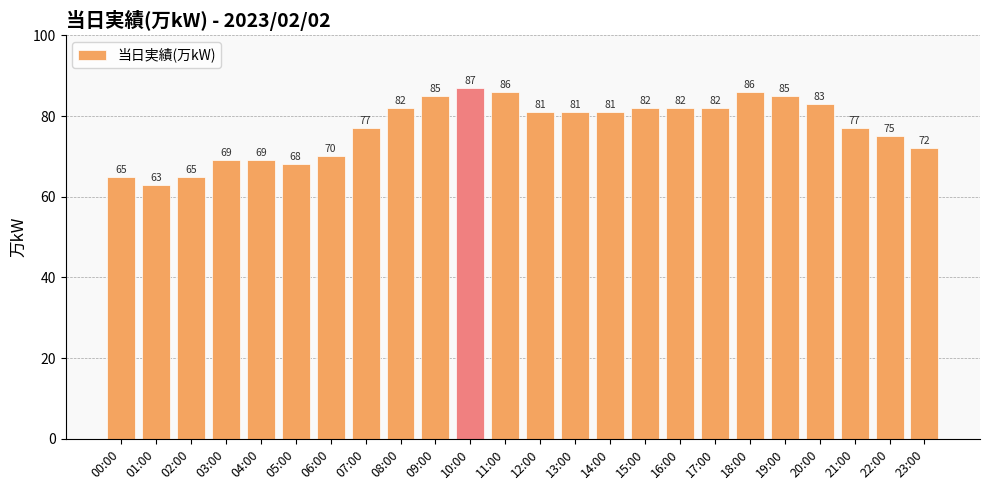

Reading left to right, transcribe all the data shown in this chart.

65	63	65	69	69	68	70	77	82	85	87	86	81	81	81	82	82	82	86	85	83	77	75	72